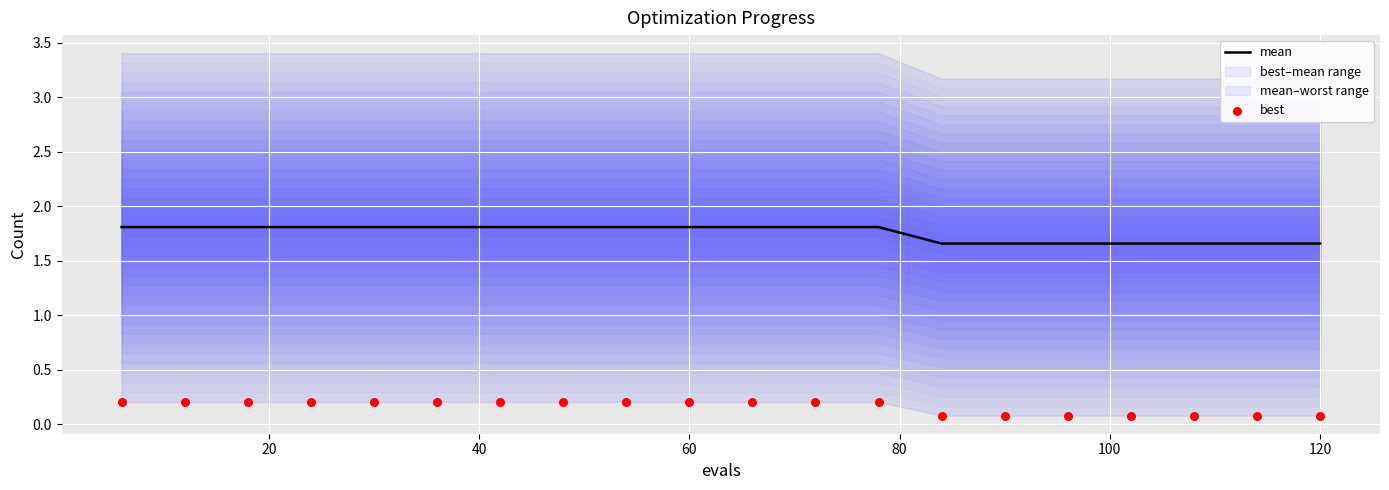

Is the value of mean at 14 greater than the value of best at 20?

Yes